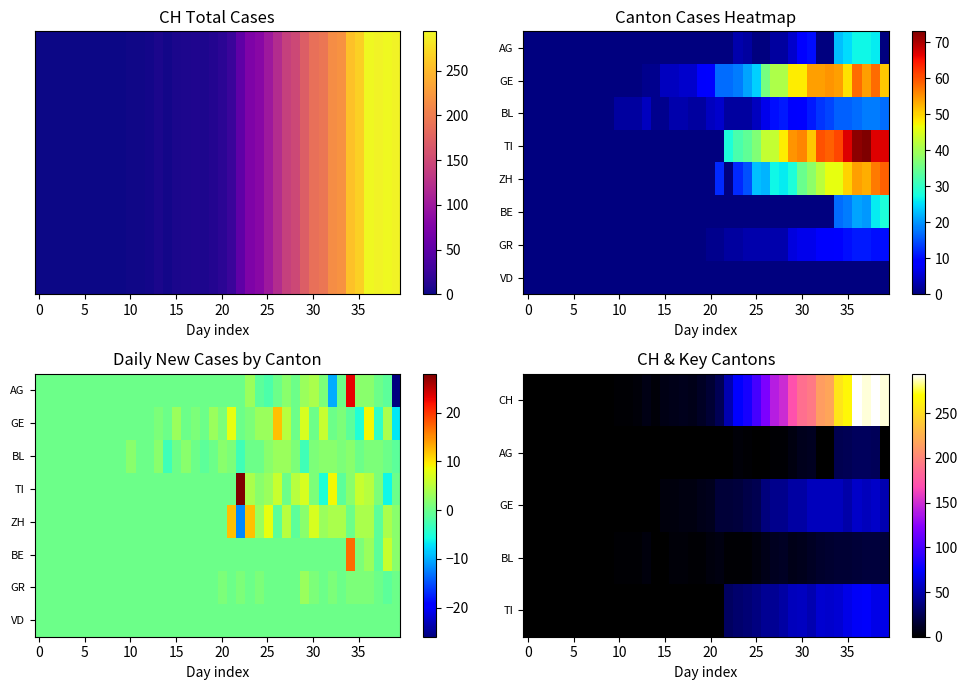

What is the sum of all CH values?

3488